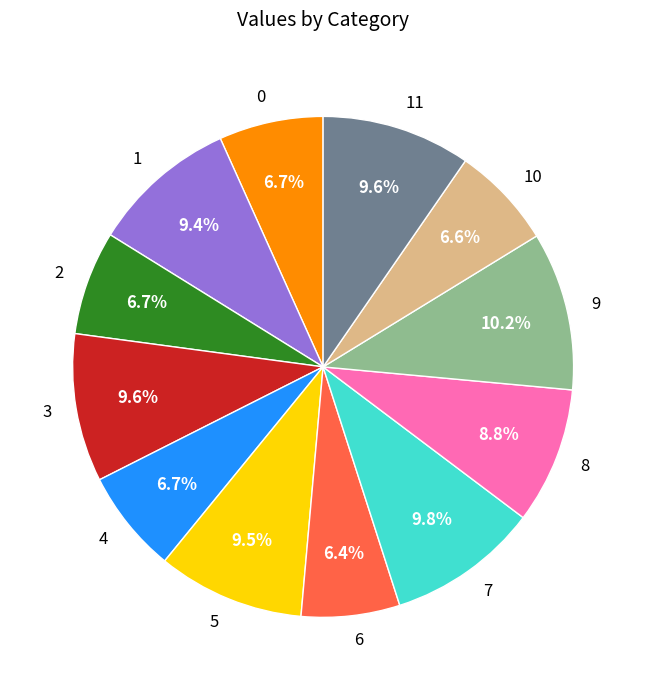

Which has a higher value, 8 or 6?

8